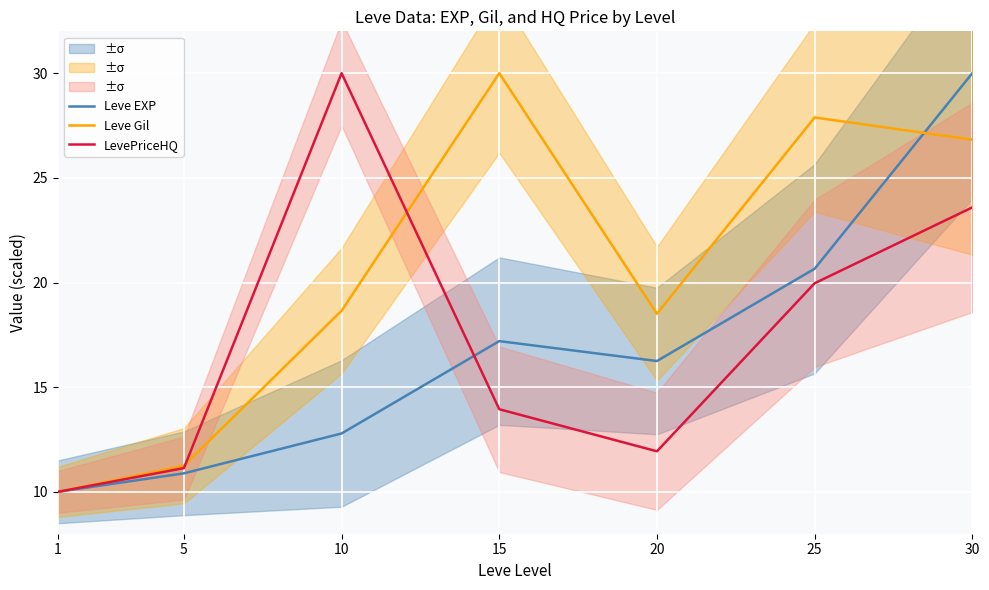

How many lines are shown in the chart?

3